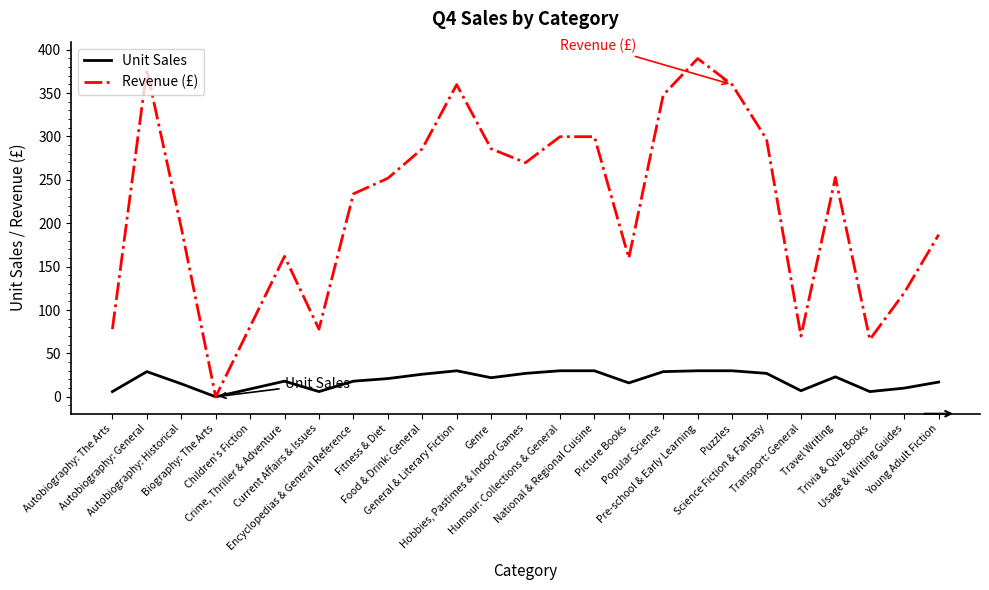

Is this an area chart (filled region under the line)?

No